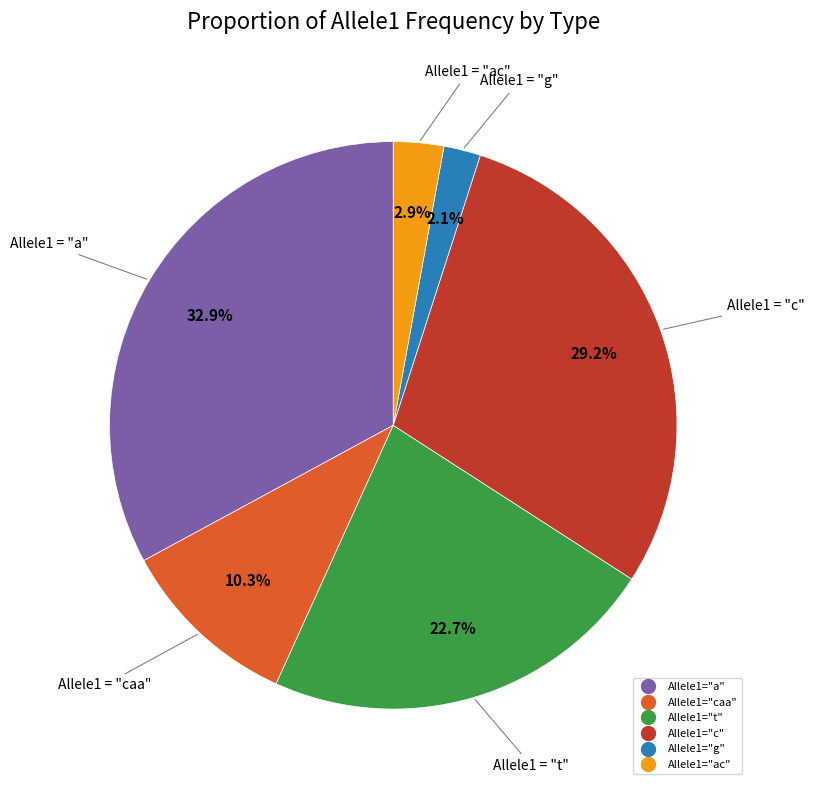

Is there a majority slice in this chart?

No